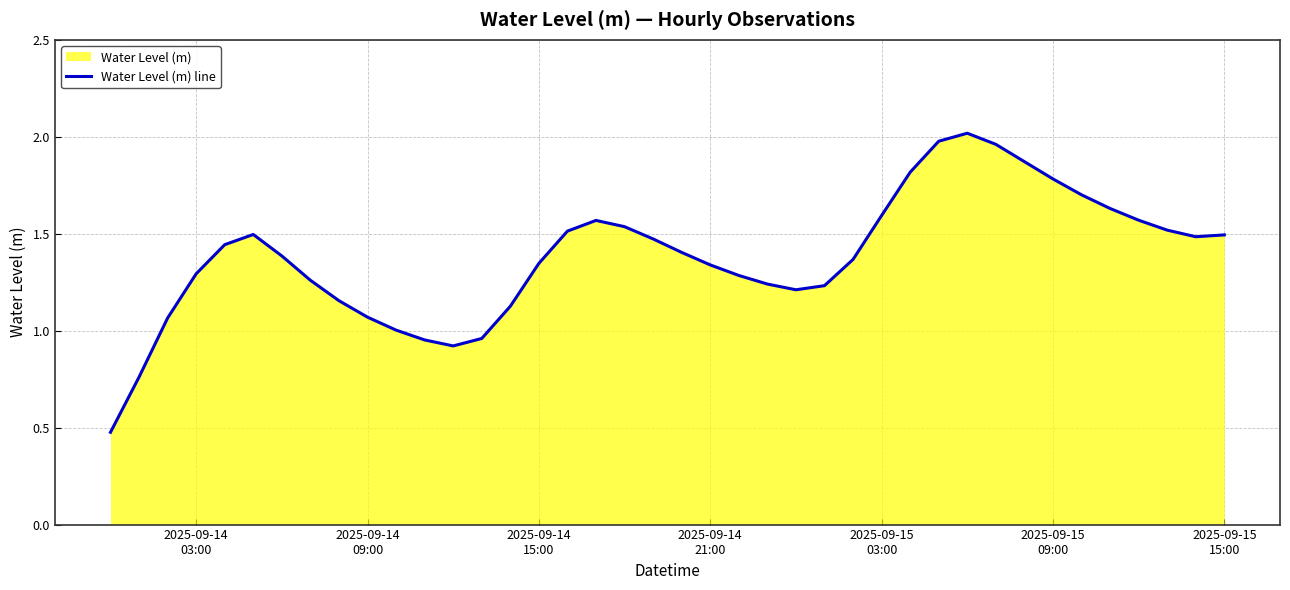

Count the number of values greater than 1.

35